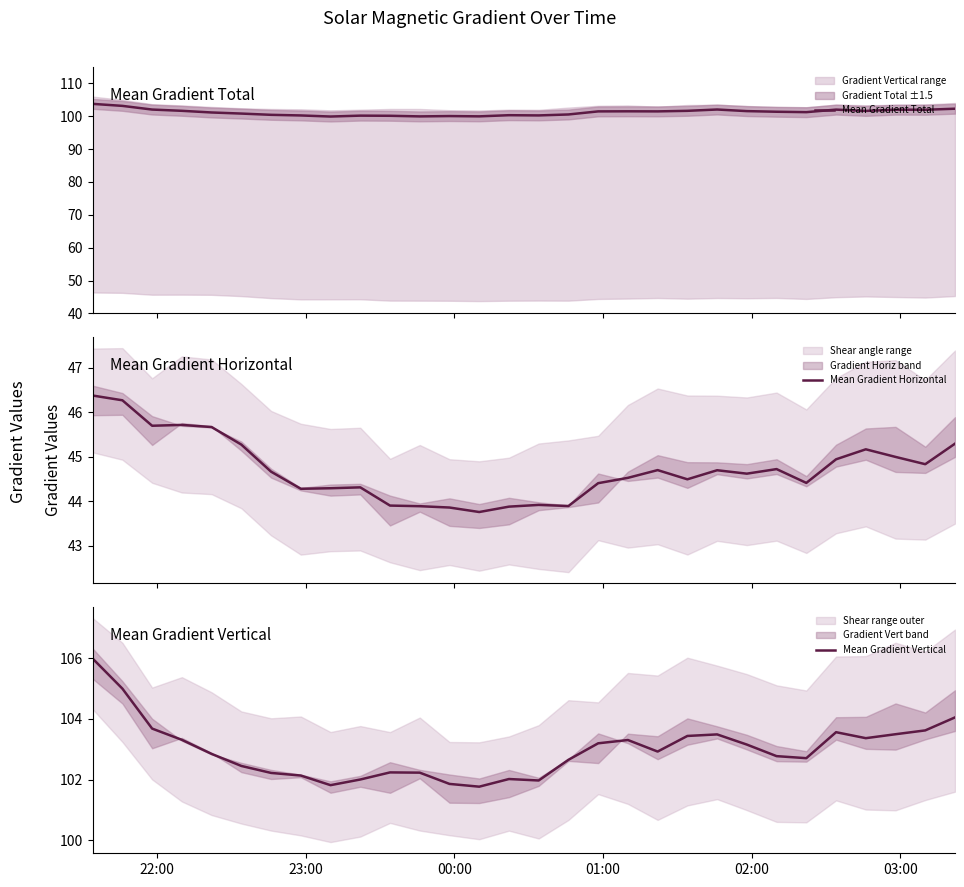

What is the highest value of the Mean Gradient Horizontal series?

46.4